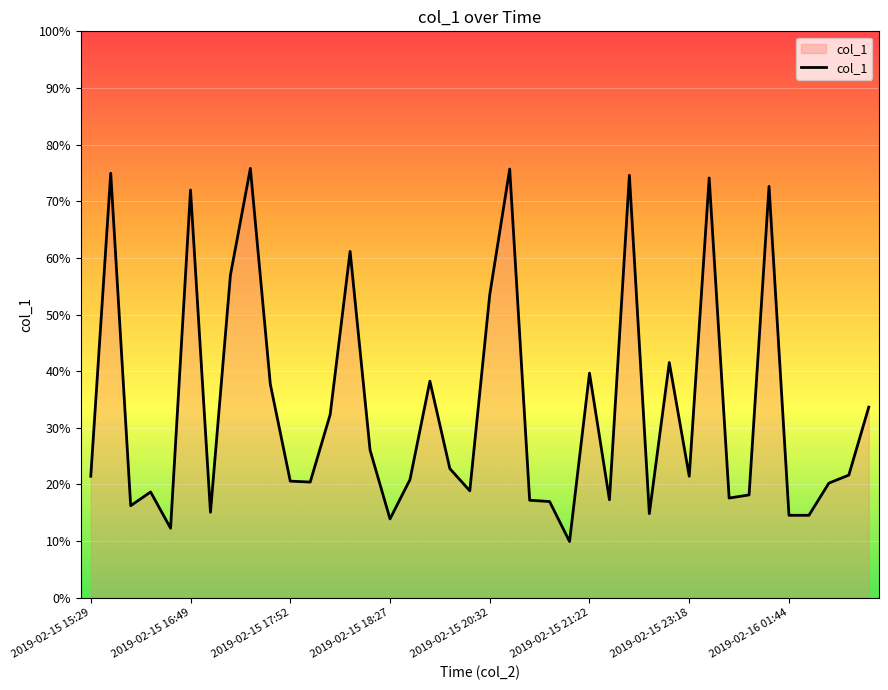

What is the maximum value shown in the chart?

75.8